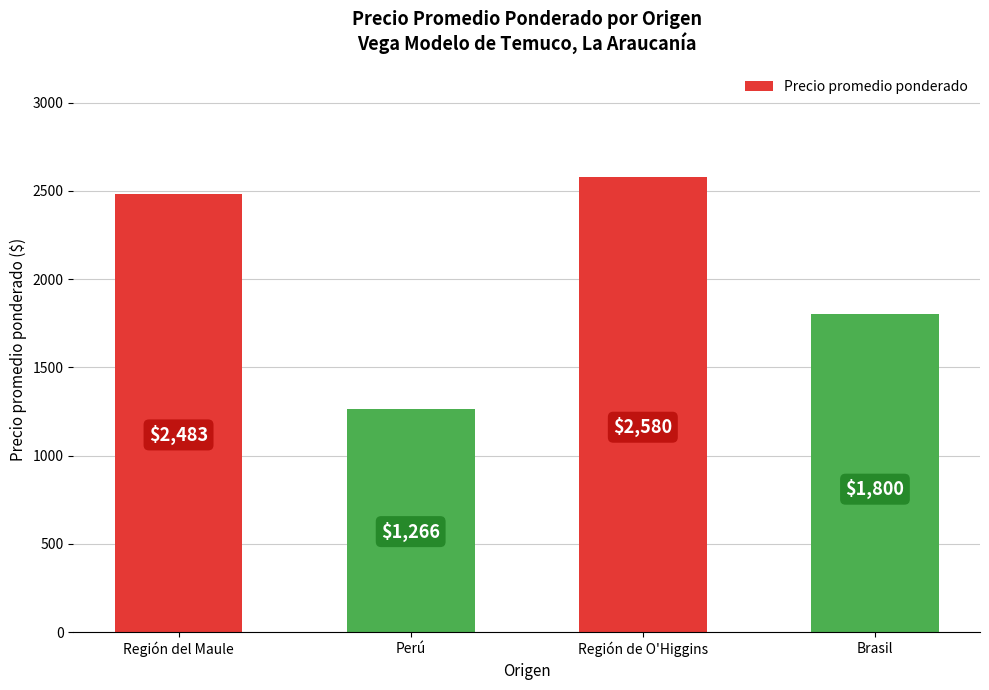

What is the average value?

2032